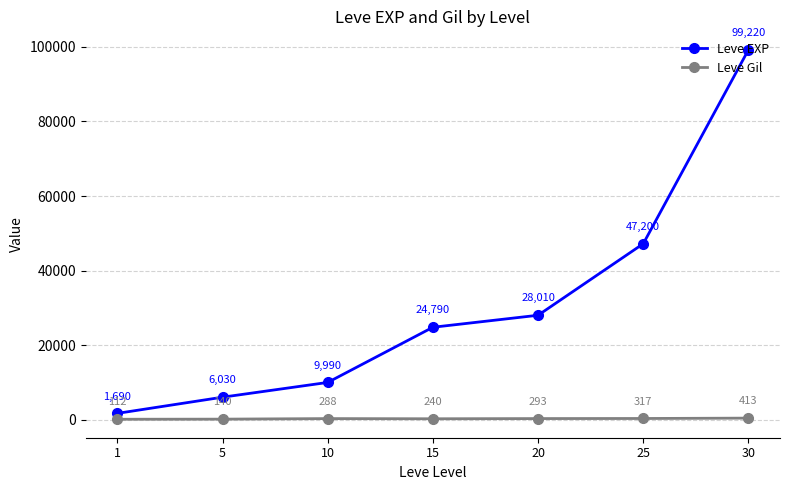

What is the average value of the Leve EXP series?

30990